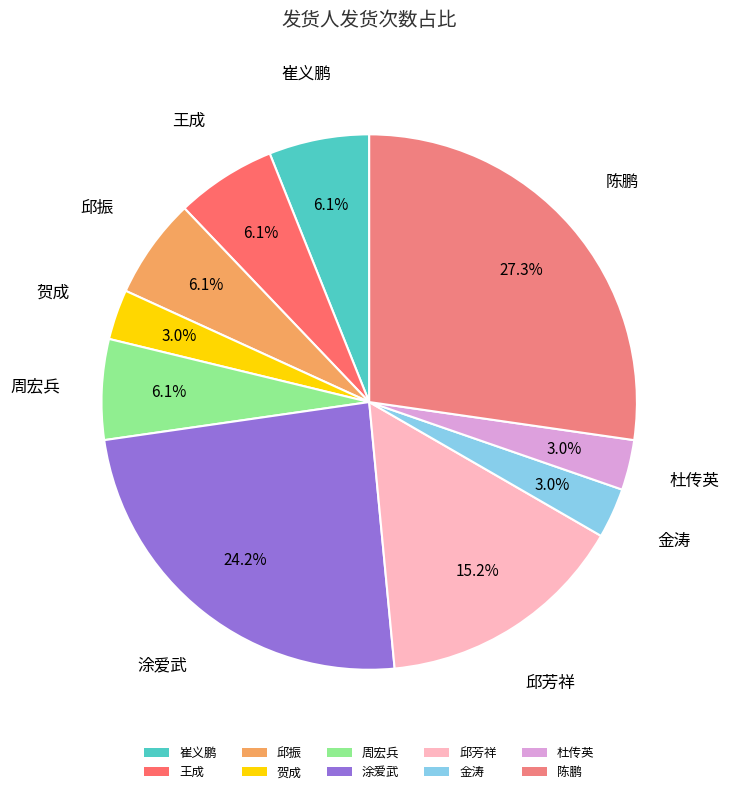

What is the largest slice in the pie chart?

陈鹏